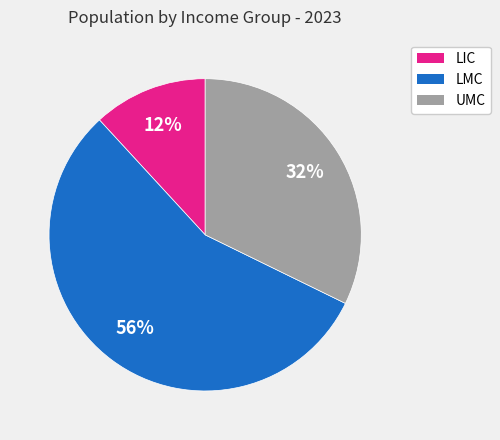

Is there a majority slice in this chart?

Yes